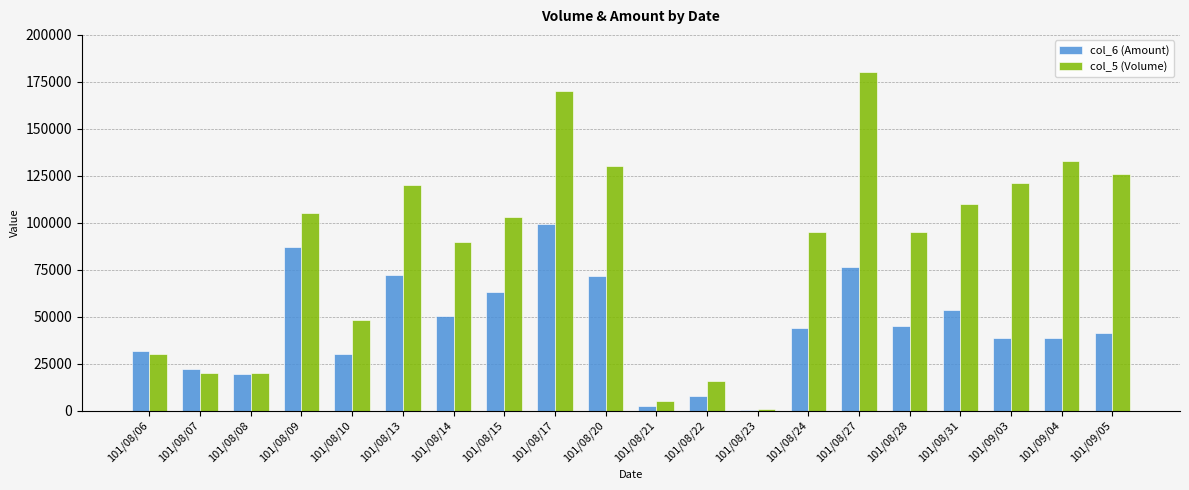

Which series changed the most between 101/08/10 and 101/08/24?

col_5 (Volume)